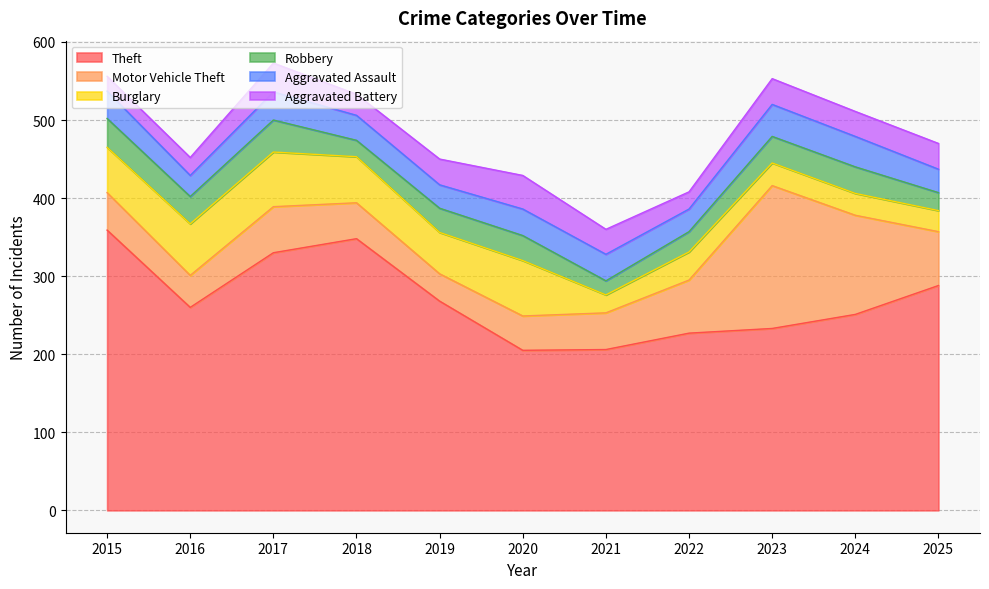

True or false: Motor Vehicle Theft and Aggravated Assault intersect in this chart.

False